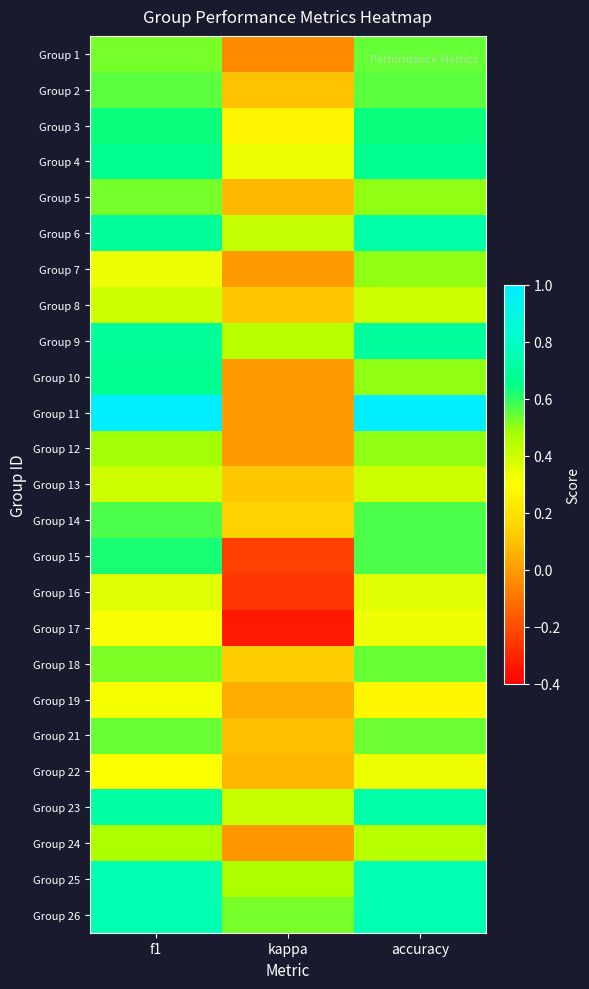

Rank the series at f1 from lowest to highest value.

Group 22, Group 17, Group 19, Group 7, Group 16, Group 8, Group 13, Group 24, Group 12, Group 18, Group 1, Group 5, Group 21, Group 2, Group 14, Group 15, Group 3, Group 10, Group 4, Group 9, Group 6, Group 23, Group 25, Group 26, Group 11